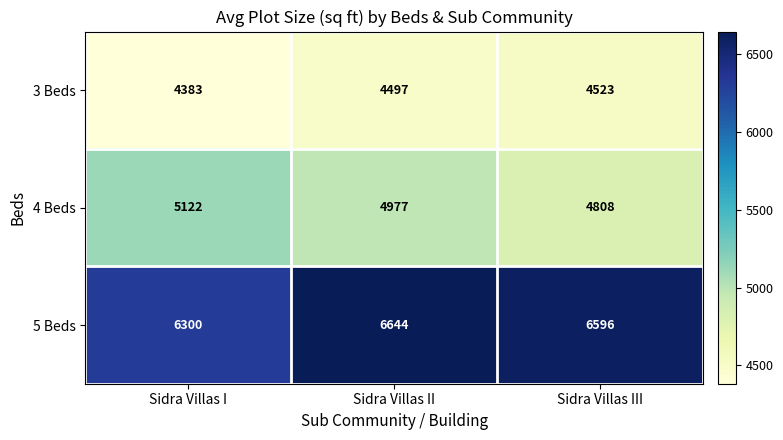

Reading right to left, extract all data points from this chart.

3 Beds: Sidra Villas III=4523	Sidra Villas II=4497	Sidra Villas I=4383
4 Beds: Sidra Villas III=4808	Sidra Villas II=4977	Sidra Villas I=5122
5 Beds: Sidra Villas III=6596	Sidra Villas II=6644	Sidra Villas I=6300